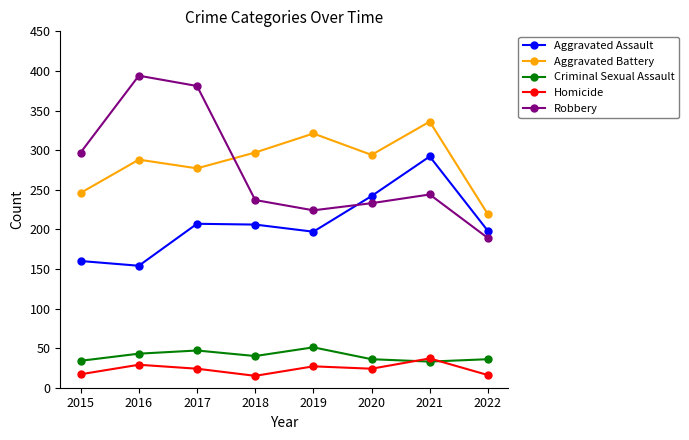

List the series in order of their peak value, lowest first.

Homicide, Criminal Sexual Assault, Aggravated Assault, Aggravated Battery, Robbery